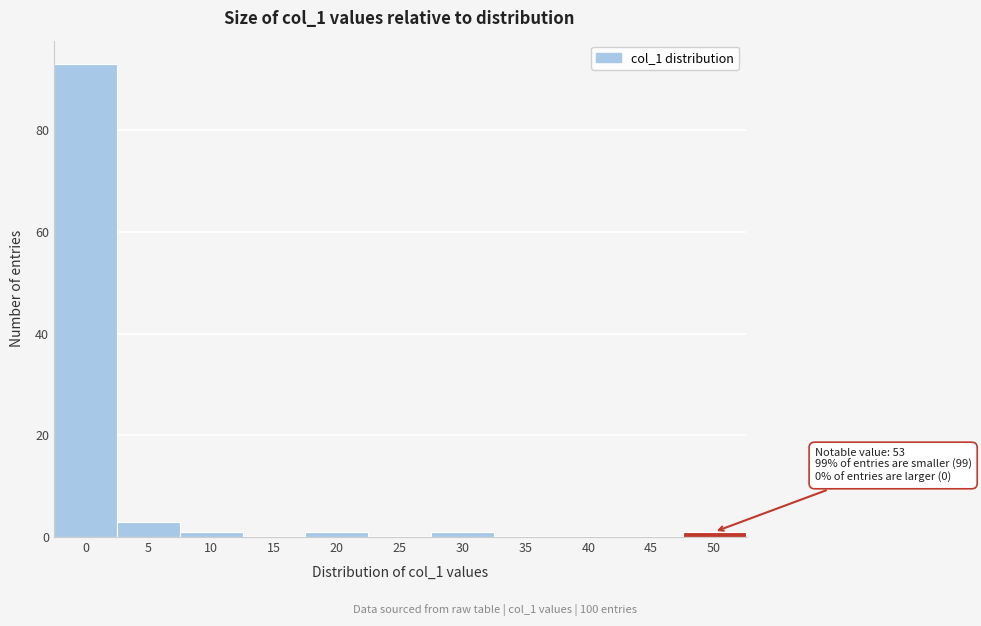

Reading right to left, extract all data points from this chart.

50=1	45=0	40=0	35=0	30=1	25=0	20=1	15=0	10=1	5=3	0=93